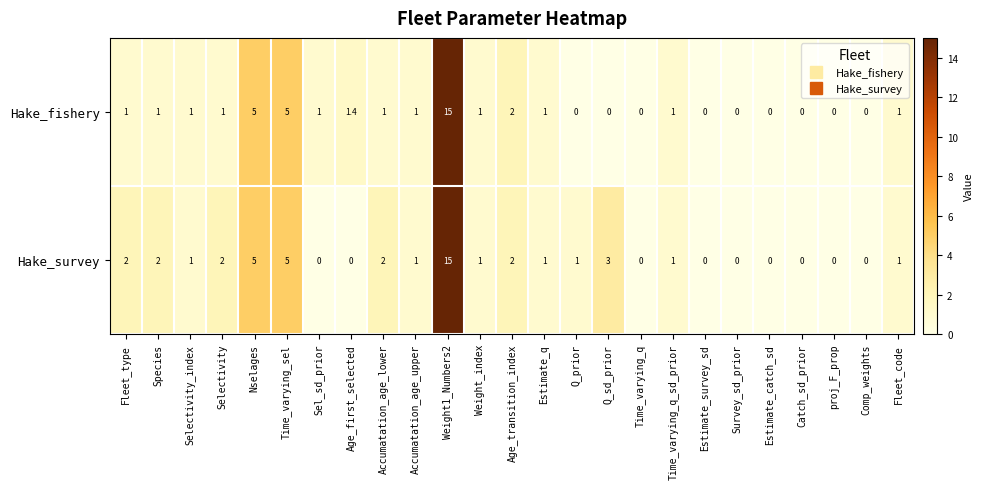

Where does the Hake_survey series first go above 1?

Fleet_type